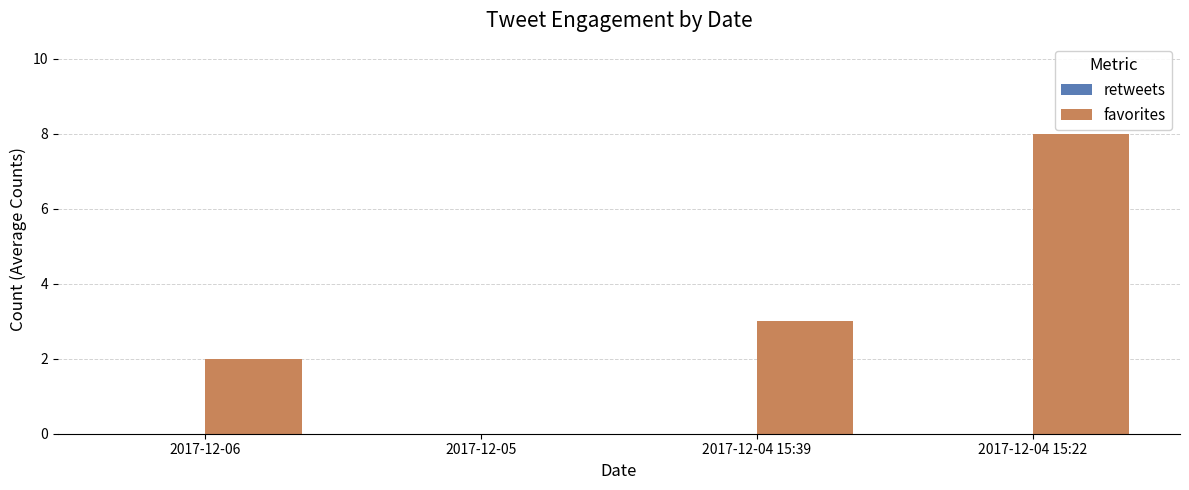

Where is the data nearest to the value 4?

2017-12-04 15:39